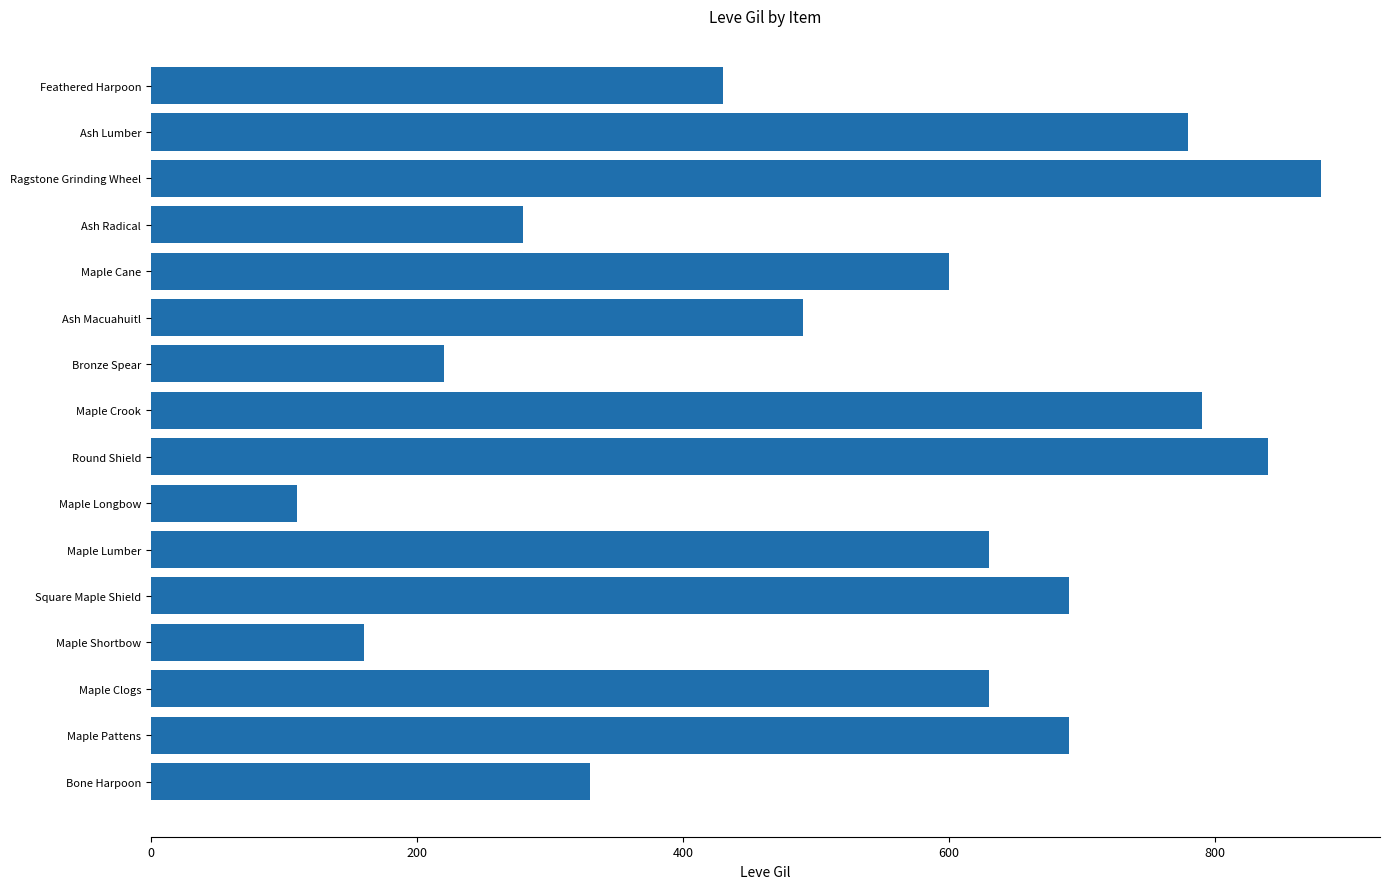

What is the sum of the values at Feathered Harpoon and Maple Clogs?

1060